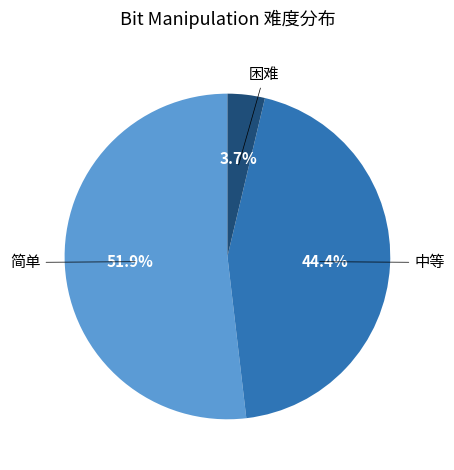

Does any single category account for the majority?

Yes